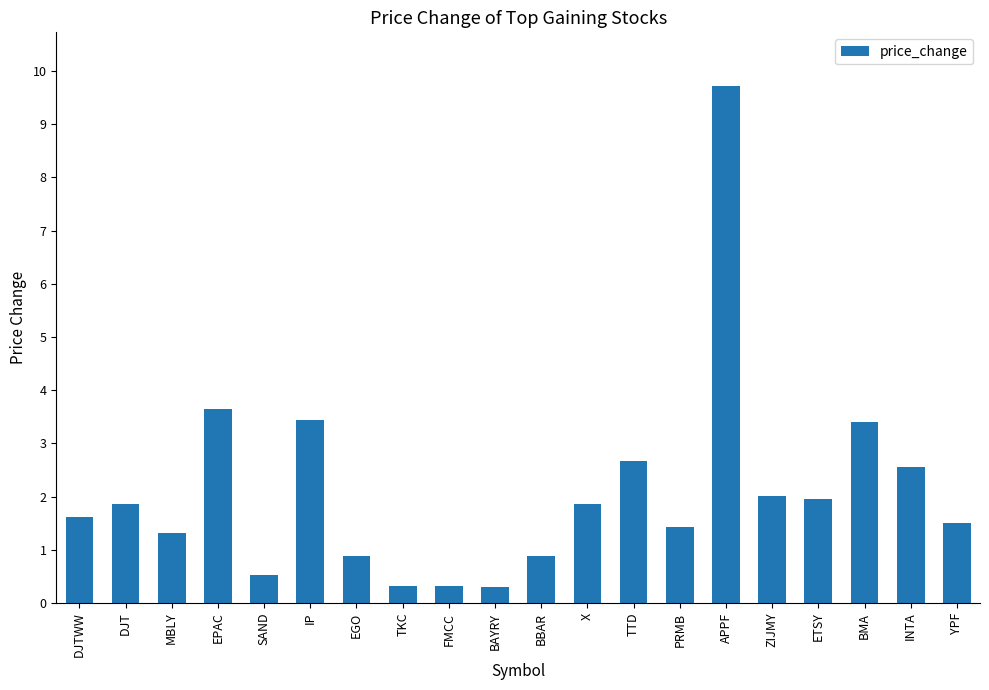

How many data points does each series have?

20